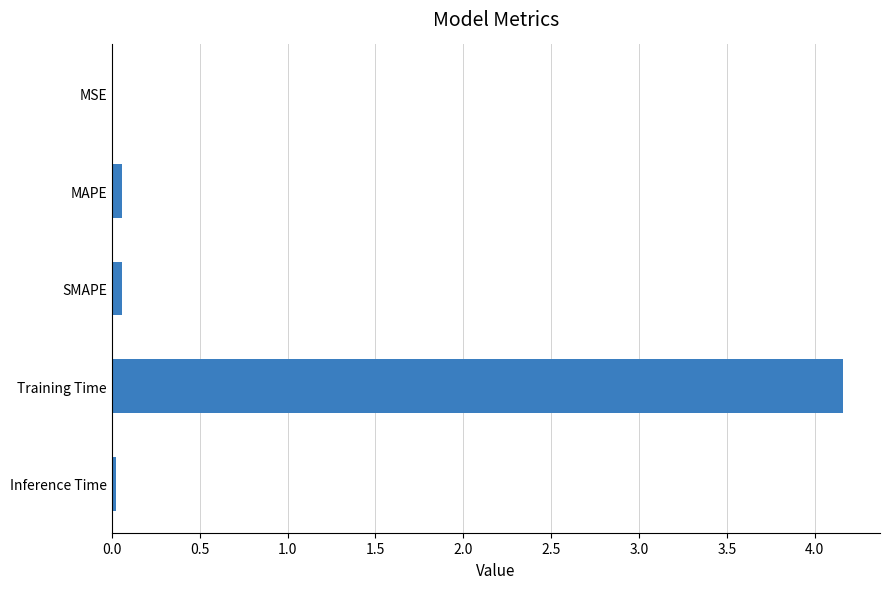

True or false: the data shows 0.1 at SMAPE.

True